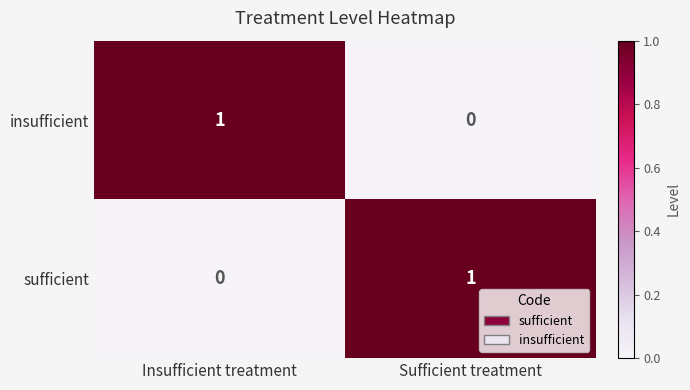

At which label is sufficient closest to 0?

Insufficient treatment